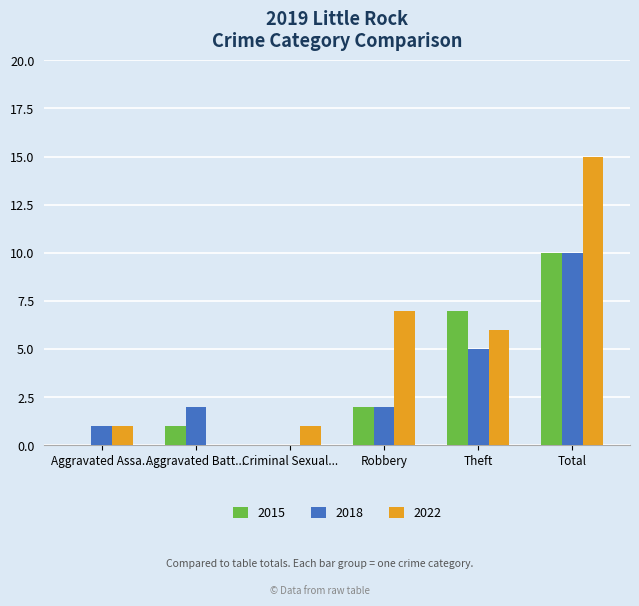

What is the total value across all series at Robbery?

11